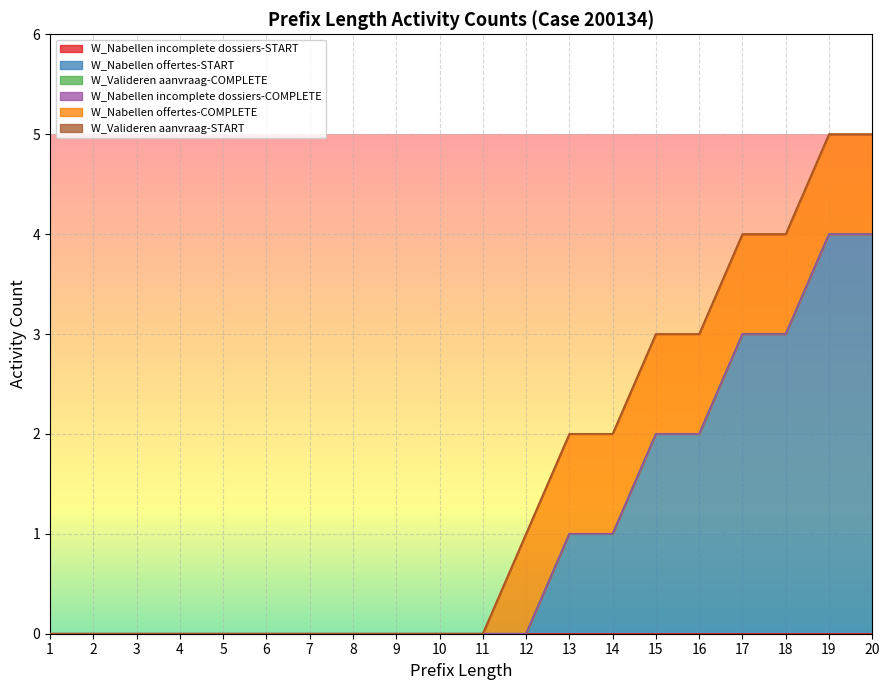

Does the chart display data point markers on the line(s)?

No